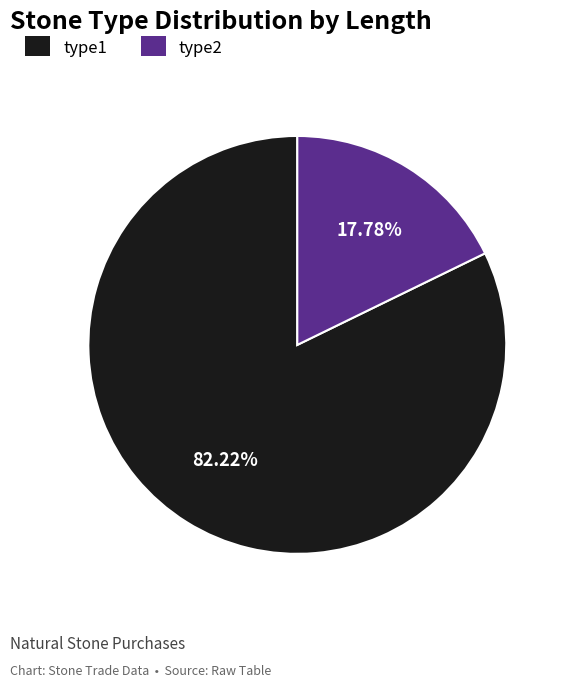

The type2 slice represents 18% of the pie. True or false?

True